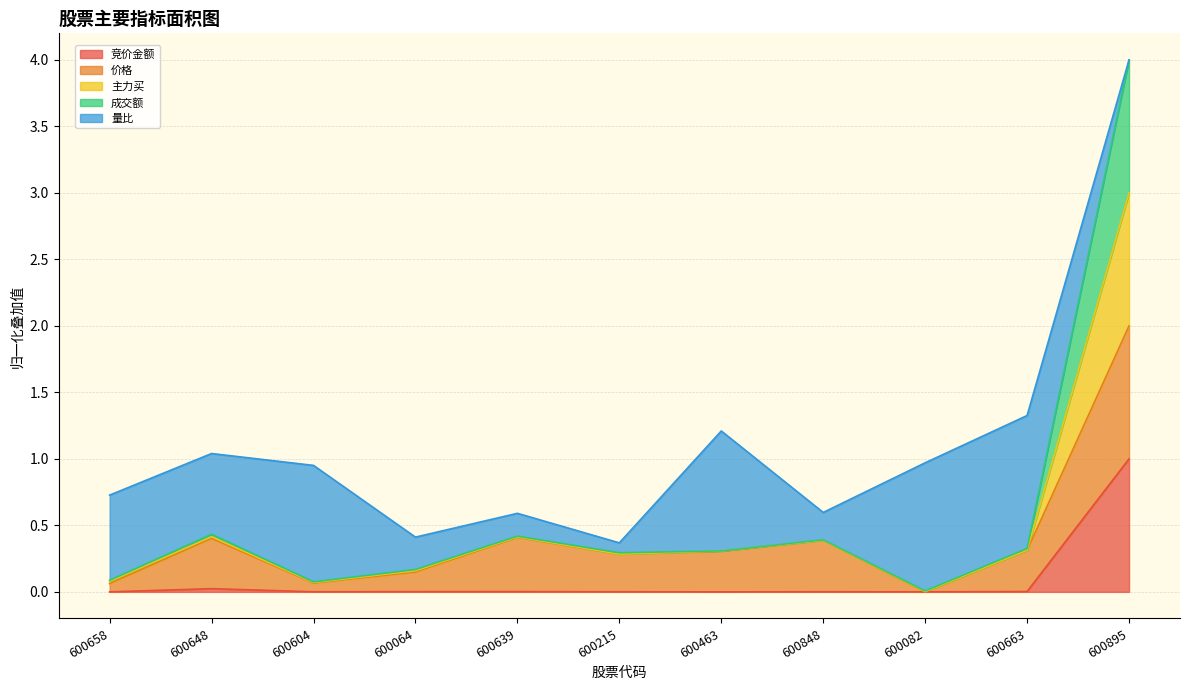

True or false: 竞价金额 and 成交额 intersect in this chart.

False